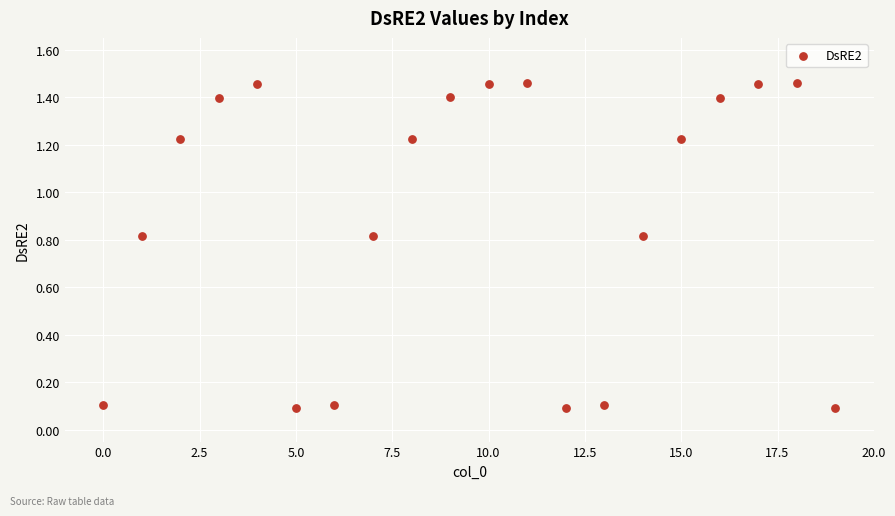

What is the range of Y values (max minus min)?

1.4